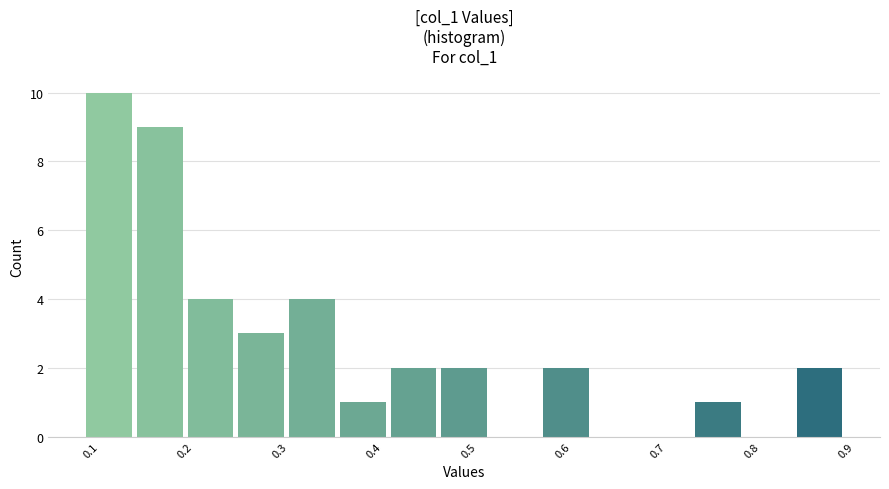

Reading left to right, transcribe this chart: for each bar, give the range it covers on the x-axis and its height. Neither the bar edges nor the heights are printed on the chart, so give them approximately, as read against the axes.

0.09 to 0.15: 10
0.15 to 0.20: 9
0.20 to 0.25: 4
0.25 to 0.31: 3
0.31 to 0.36: 4
0.36 to 0.41: 1
0.41 to 0.47: 2
0.47 to 0.52: 2
0.52 to 0.58: 0
0.58 to 0.63: 2
0.63 to 0.68: 0
0.68 to 0.74: 0
0.74 to 0.79: 1
0.79 to 0.84: 0
0.84 to 0.90: 2